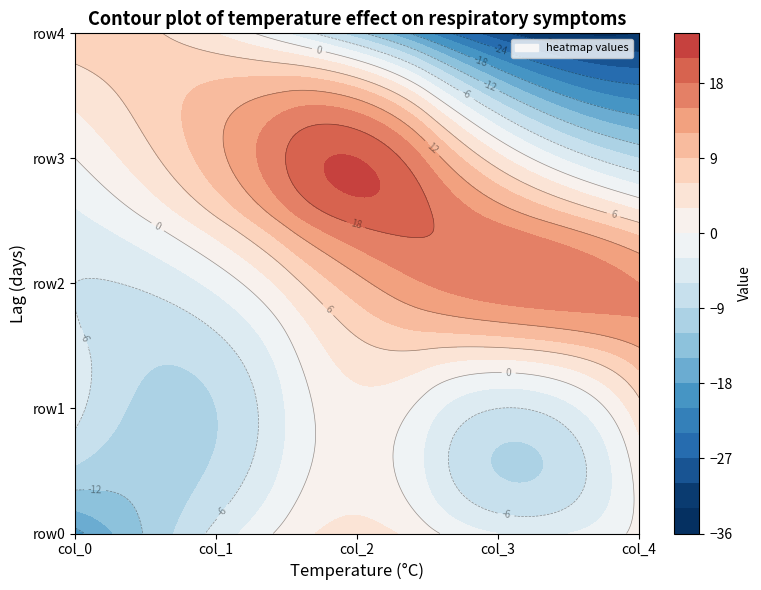

Which has a higher value, 0 or 3?

3